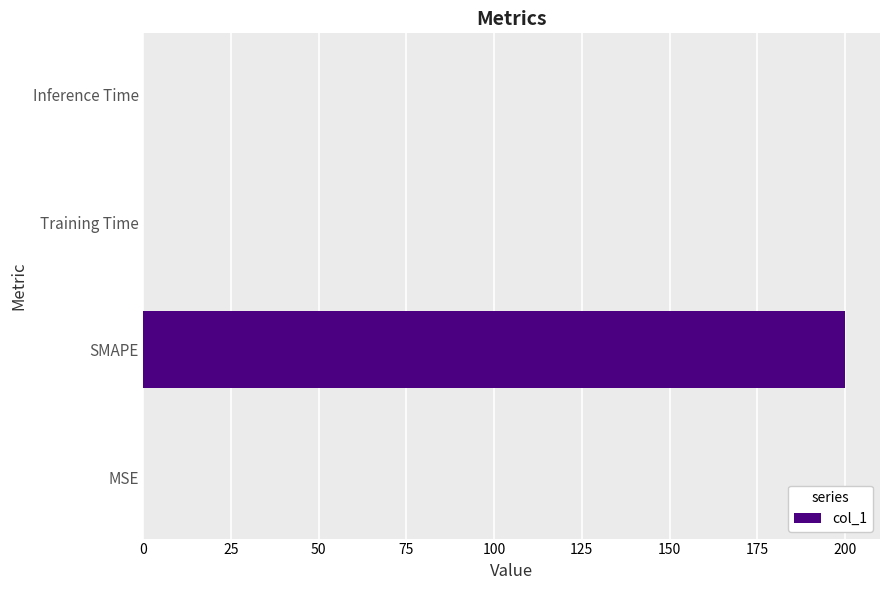

What is the sum of all values?

200.0